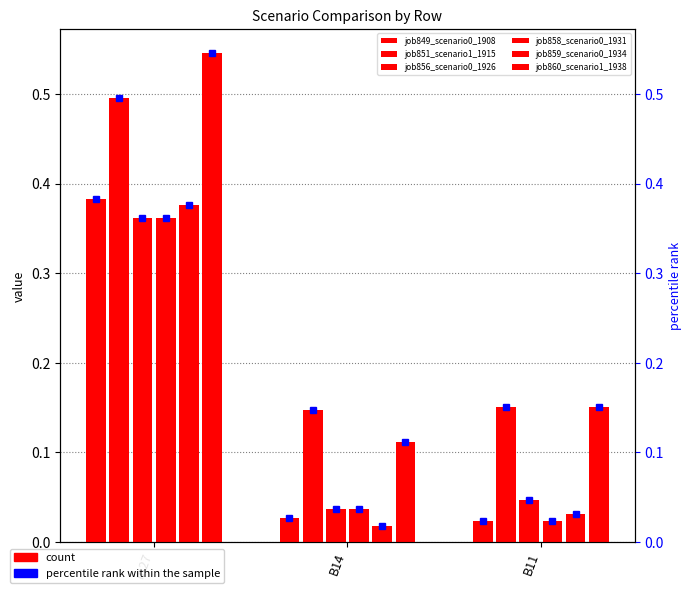

What is the highest value of the job858_scenario0_1931 series?

0.4